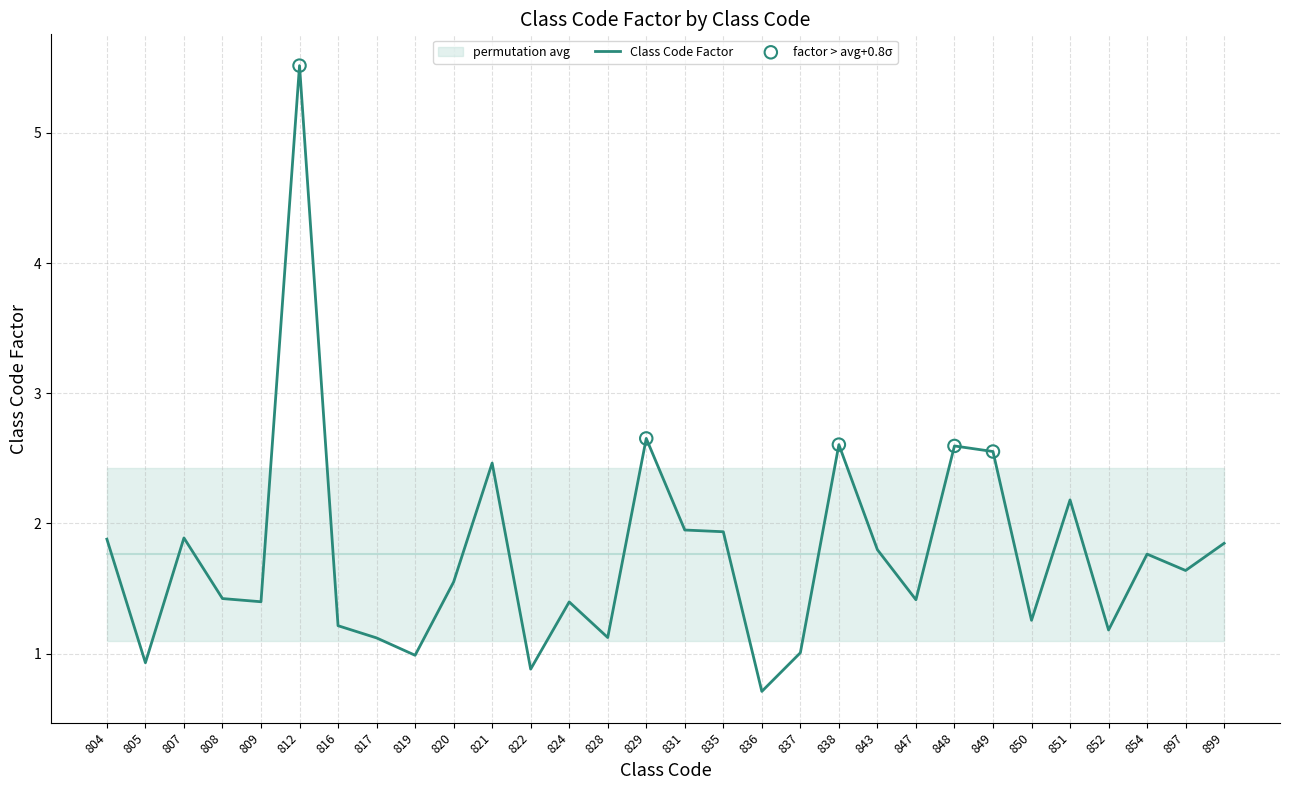

Between 897 and 805, which is larger?

897